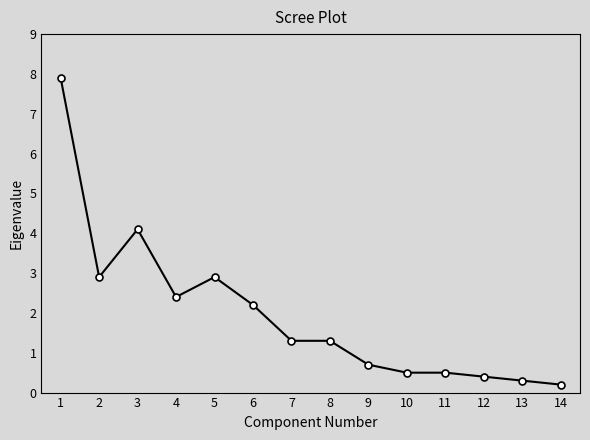

Does the chart display data point markers on the line(s)?

Yes